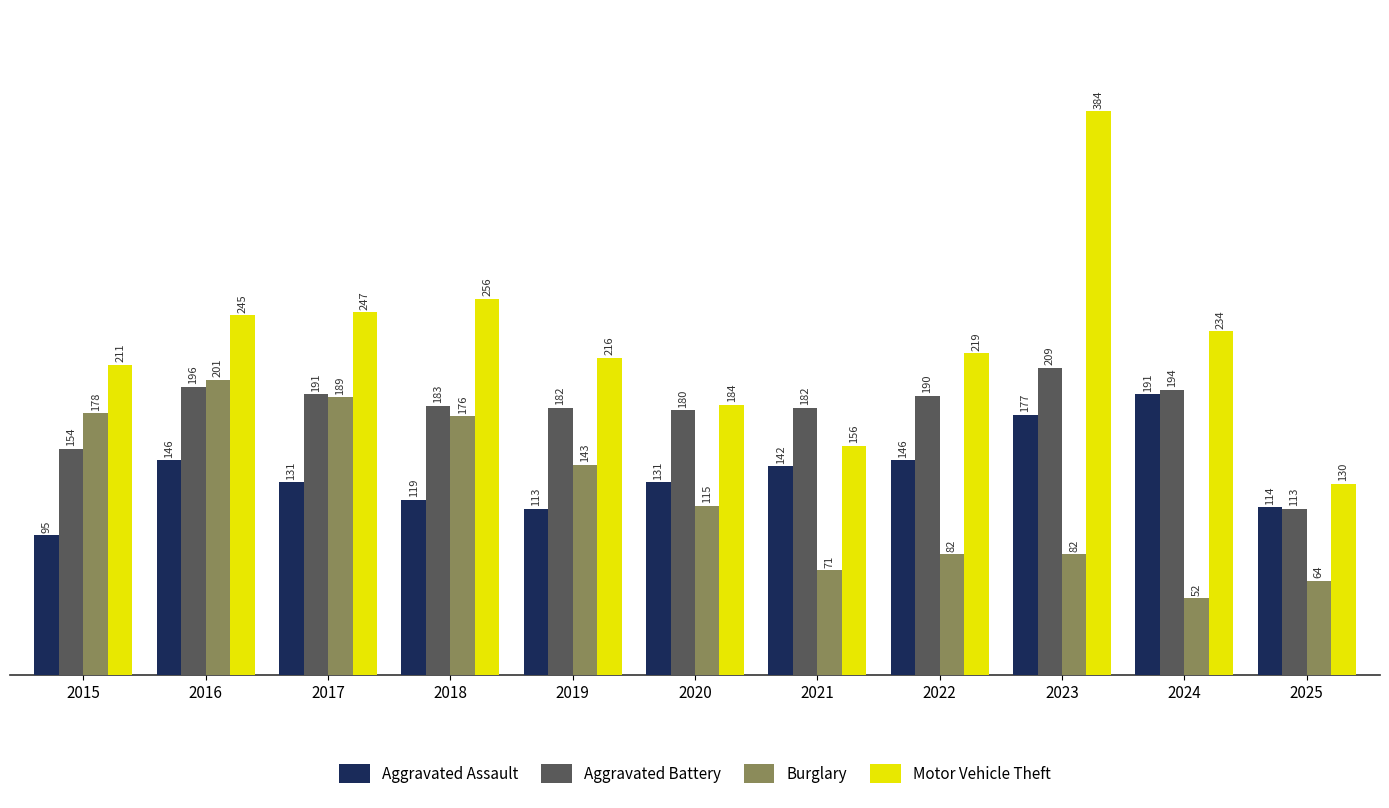

At which label is Motor Vehicle Theft closest to 257?

2018